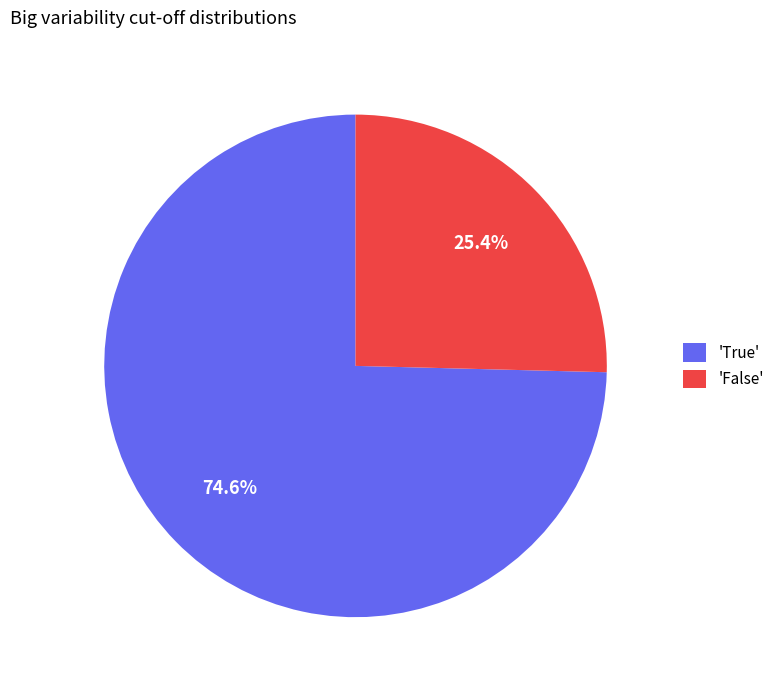

Which has a higher value, 'False' or 'True'?

'True'